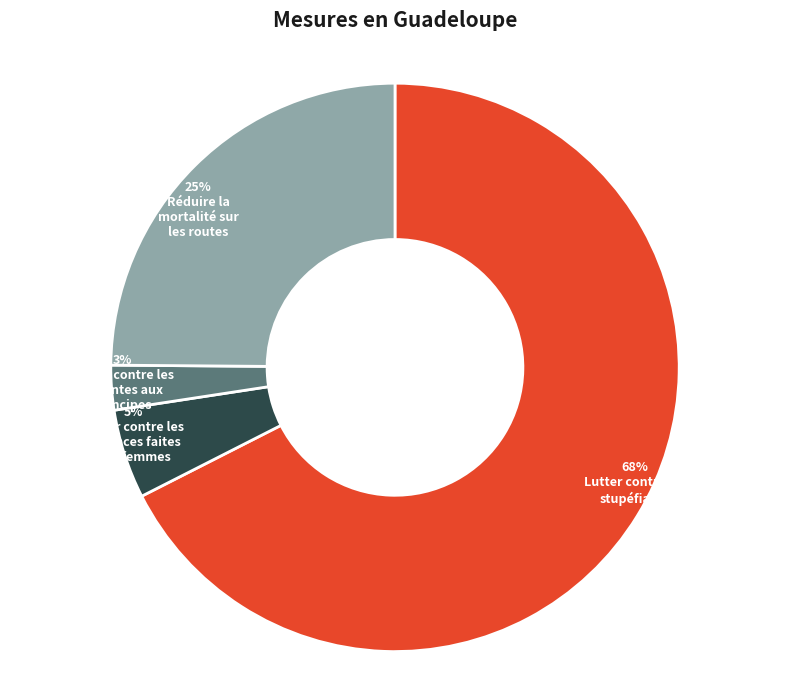

Count the number of slices in the pie.

4